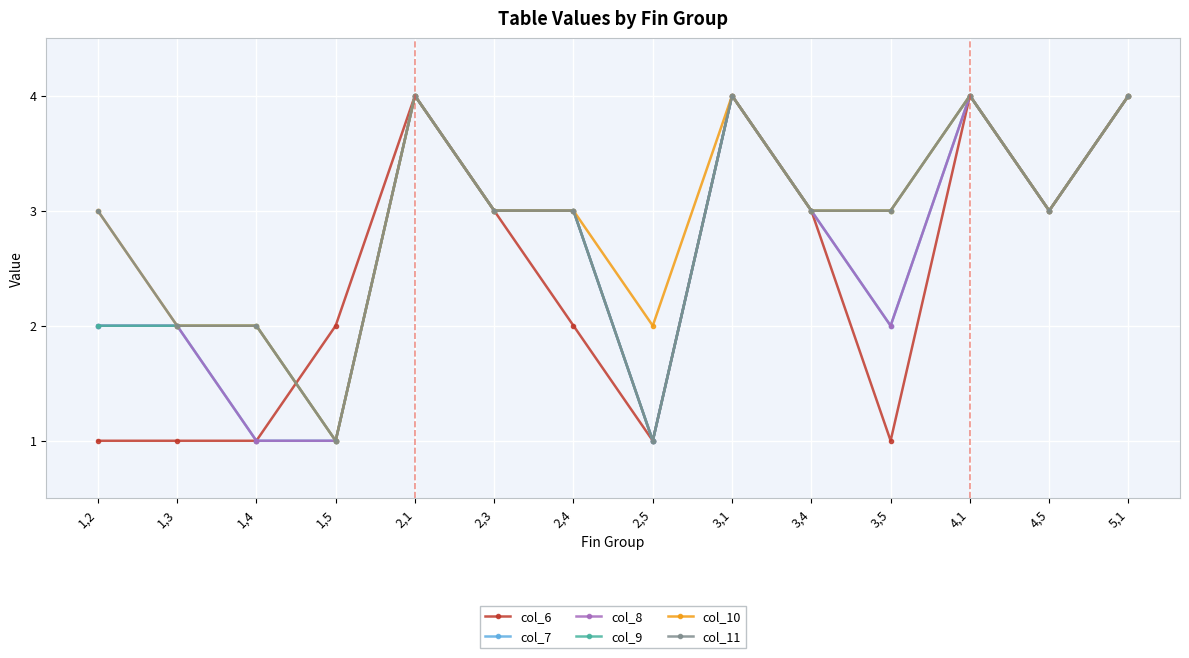

How many interior local peaks does the col_7 series have?

3